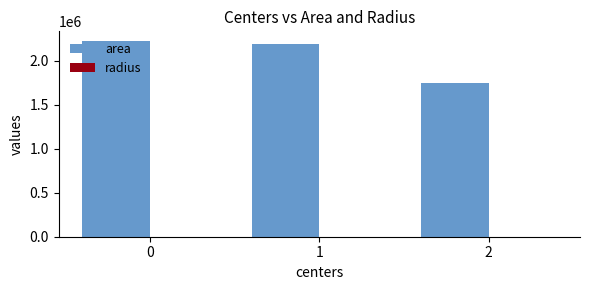

What is the sum of all area values?

6159645.8